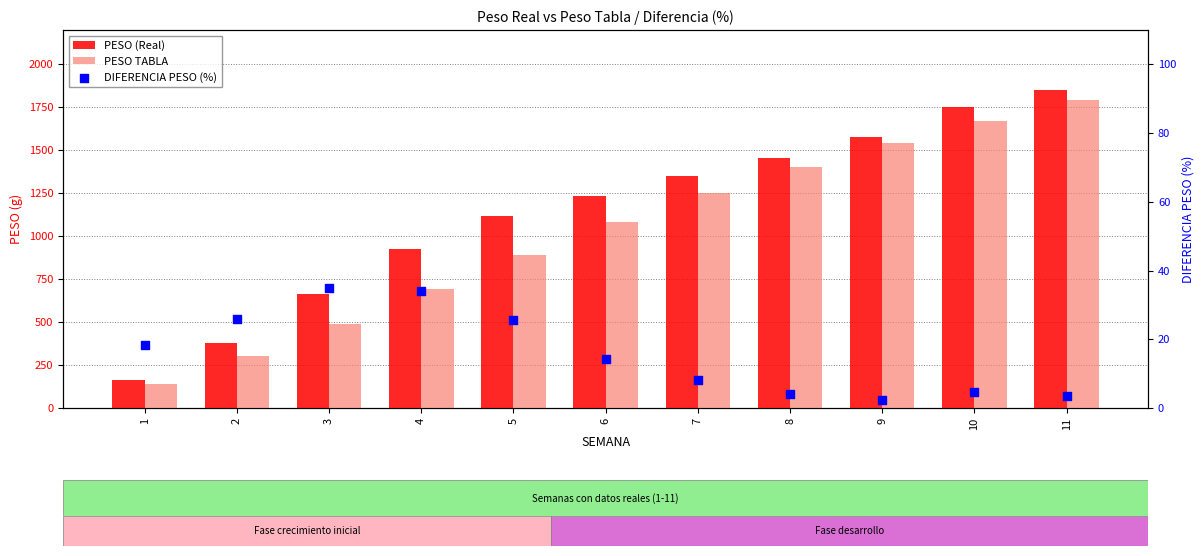

Which series reaches the minimum Y coordinate?

DIFERENCIA PESO (%)